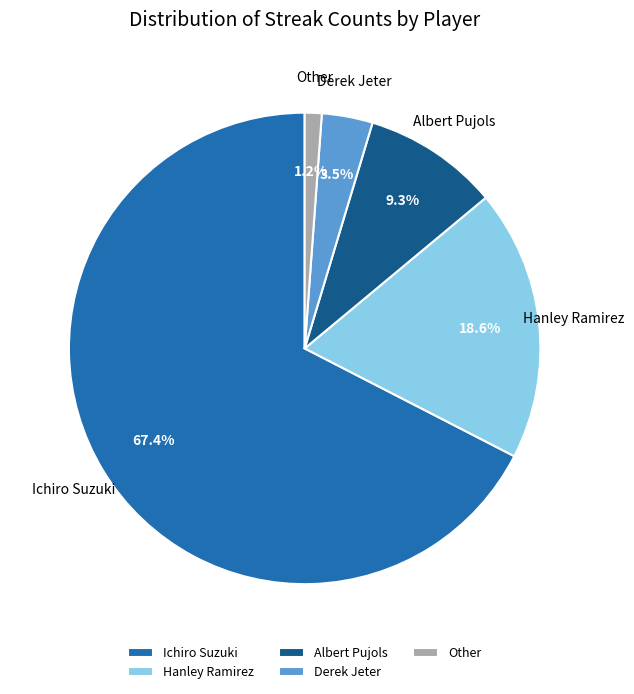

How many slices are in this pie chart?

5